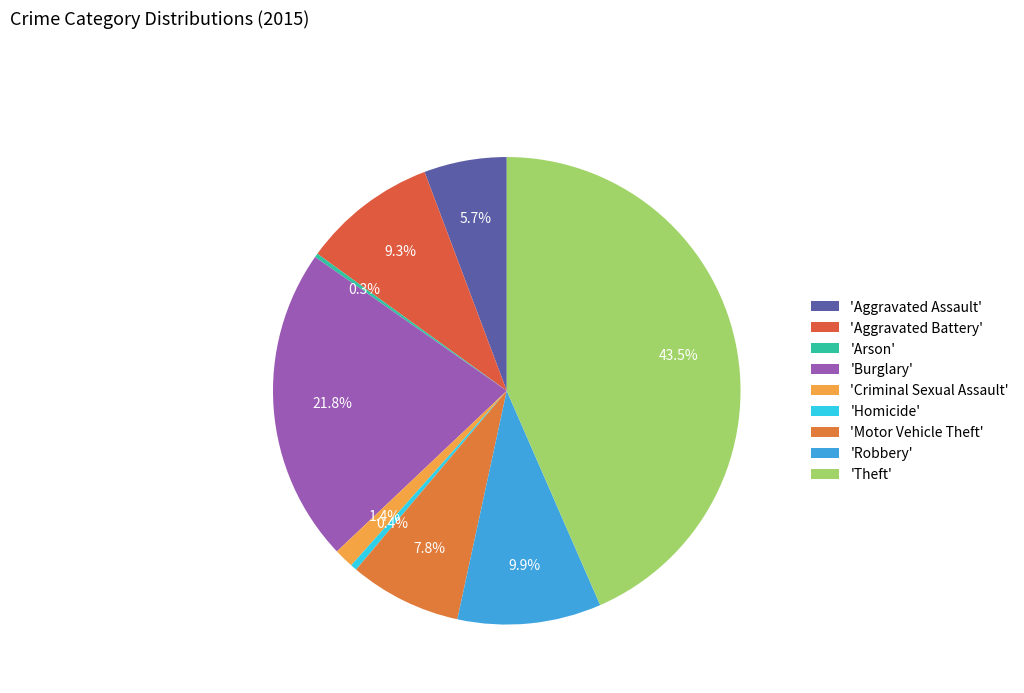

Which slice is the largest?

Theft